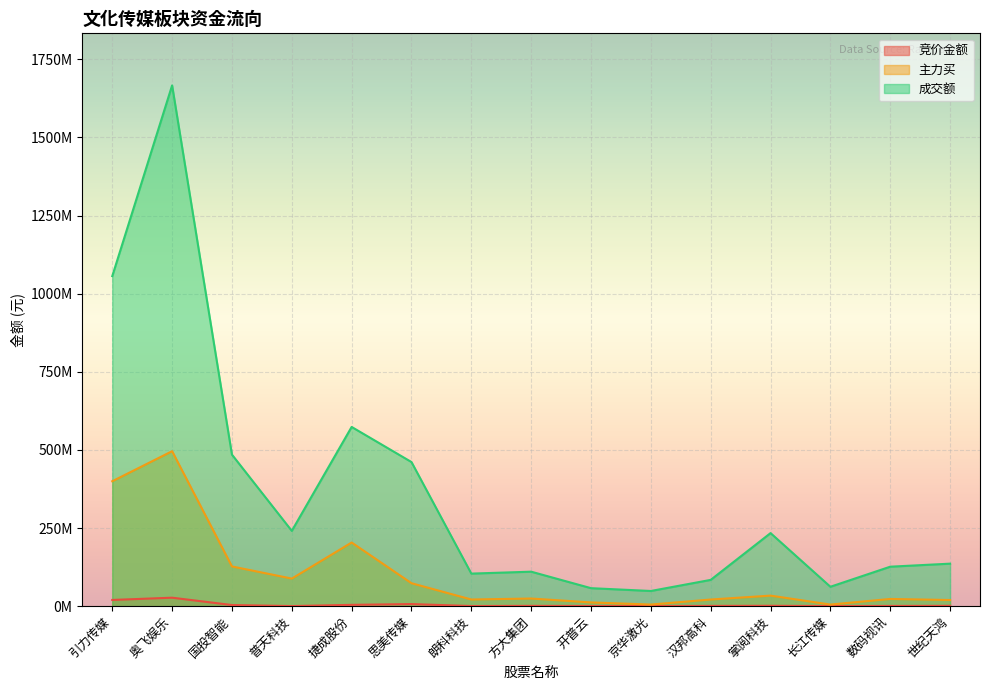

At 思美传媒, list the series in order from smallest to largest.

竞价金额, 主力买, 成交额